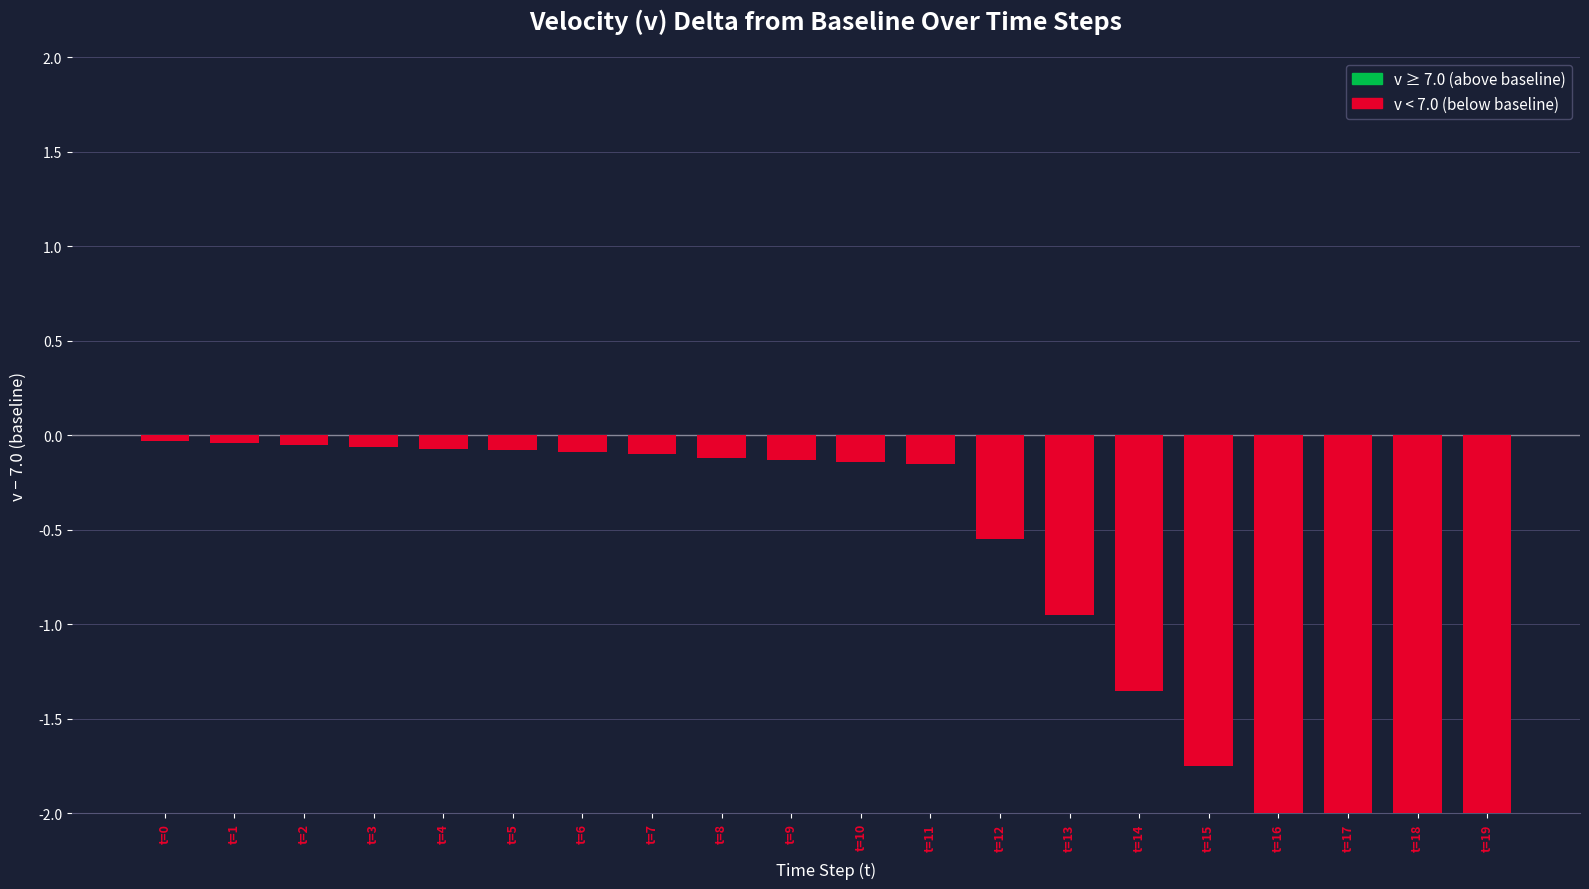

Reading left to right, what are all the values shown in this chart?

-0.0	-0.0	-0.0	-0.1	-0.1	-0.1	-0.1	-0.1	-0.1	-0.1	-0.1	-0.2	-0.5	-1.0	-1.3	-1.8	-2.2	-2.5	-3.0	-3.4